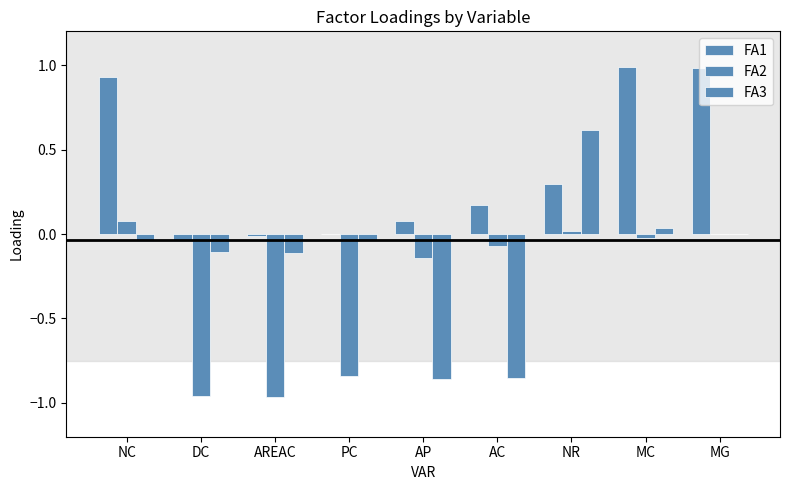

Reading right to left, list all the values displayed in this chart.

FA1: 1.0	1.0	0.3	0.2	0.1	-0.0	-0.0	-0.0	0.9
FA2: -0.0	-0.0	0.0	-0.1	-0.1	-0.8	-1.0	-1.0	0.1
FA3: -0.0	0.0	0.6	-0.9	-0.9	-0.0	-0.1	-0.1	-0.0